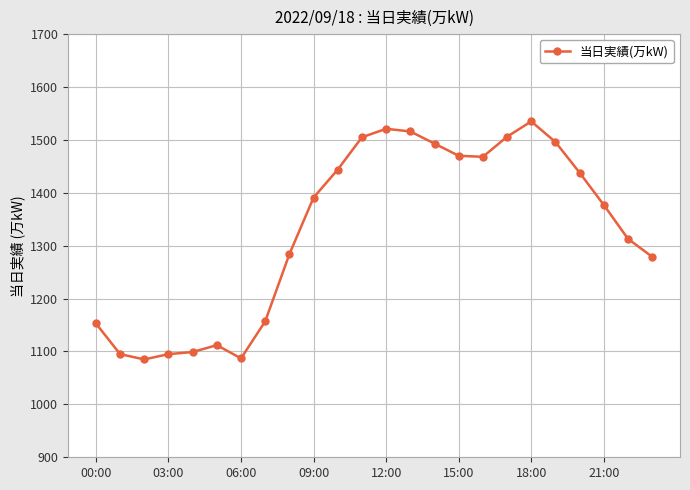

What is the average value?

1330